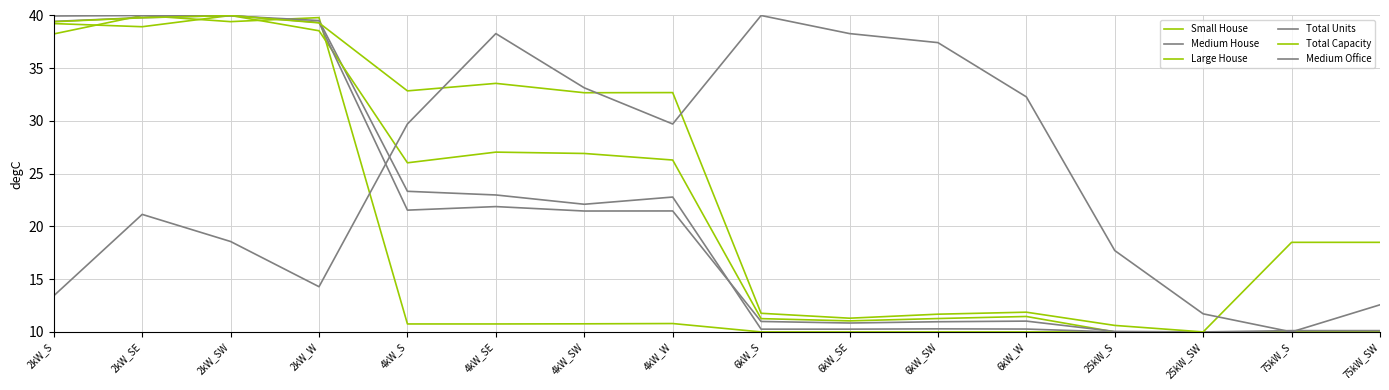

How many values in the Medium Office series exceed 29?

8